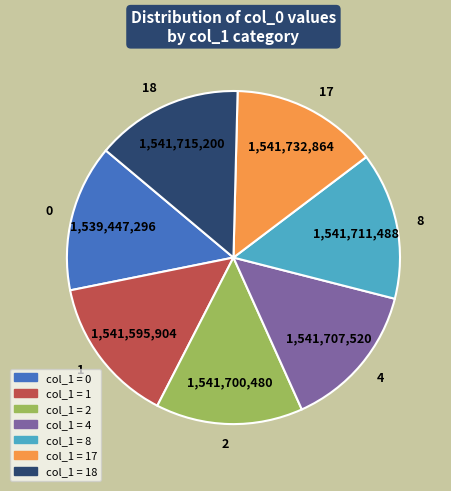

What is the ratio of the value at 18 to the value at 17?

1.0